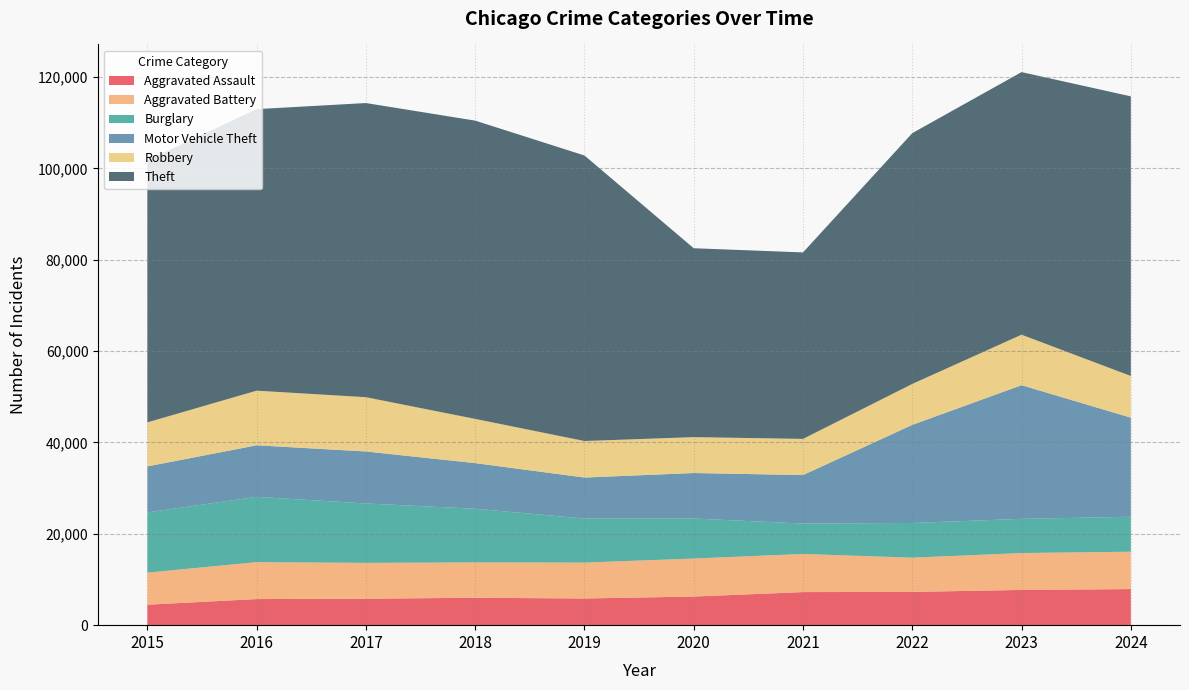

How many interior local valleys does the Theft series have?

1